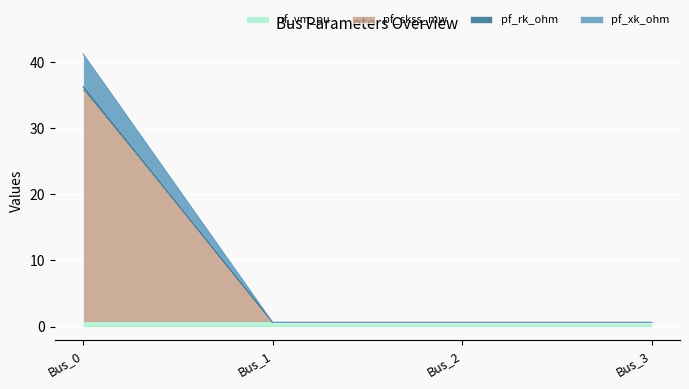

Which category has the lowest value in the pf_skss_mw series?

Bus_1